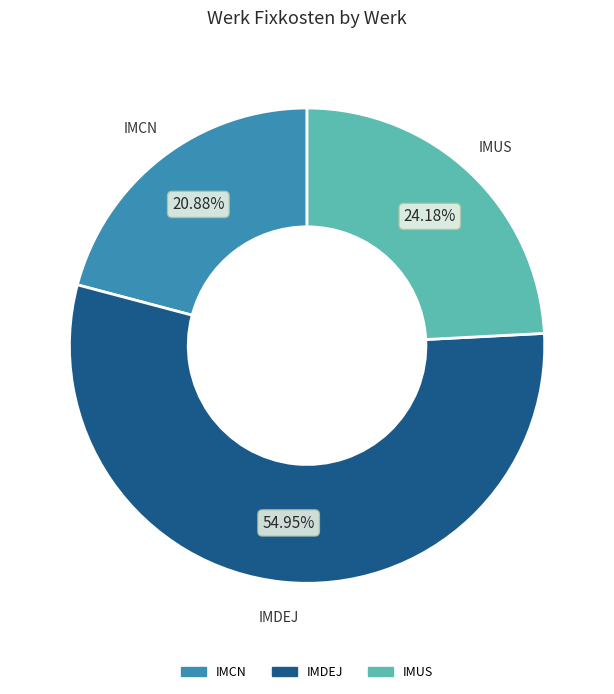

Is there any slice that represents more than half of the pie?

Yes